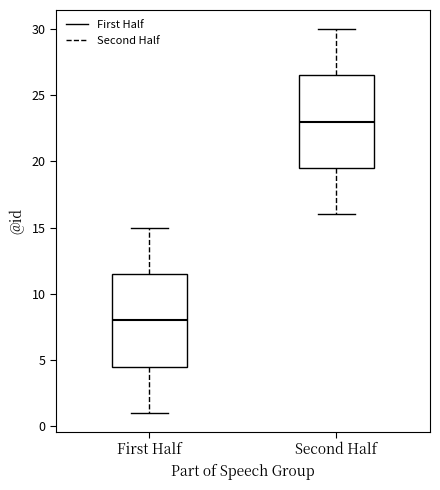

Reading left to right, read every box against the y-axis: the position of its median line, the range the box covers, and the ends of its whiskers. The values are not printed on the chart, so give them approximately, as read against the axis.

First Half: median 8.0, box 4.5 to 11.5, whiskers 1.0 to 15.0
Second Half: median 23.0, box 19.5 to 26.5, whiskers 16.0 to 30.0